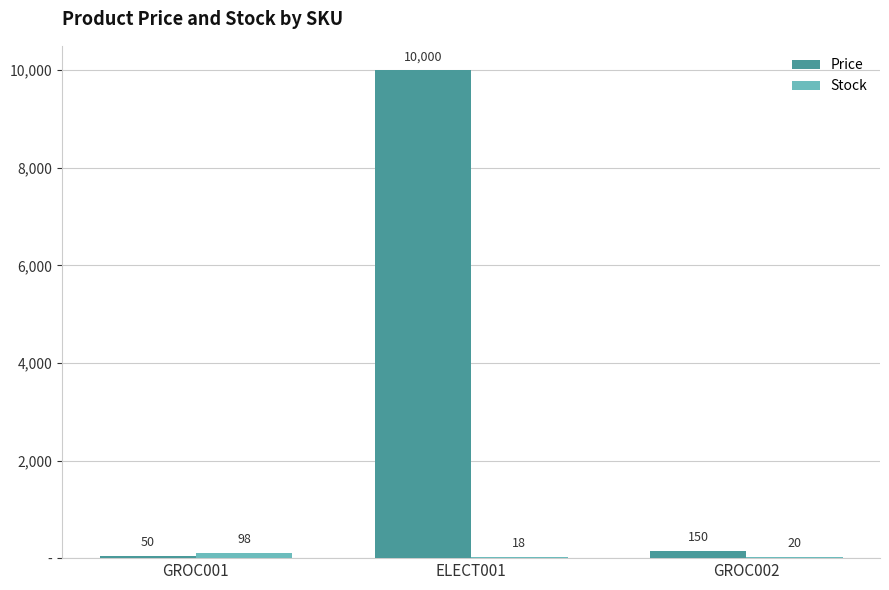

At GROC001, list the series in order from largest to smallest.

Stock, Price